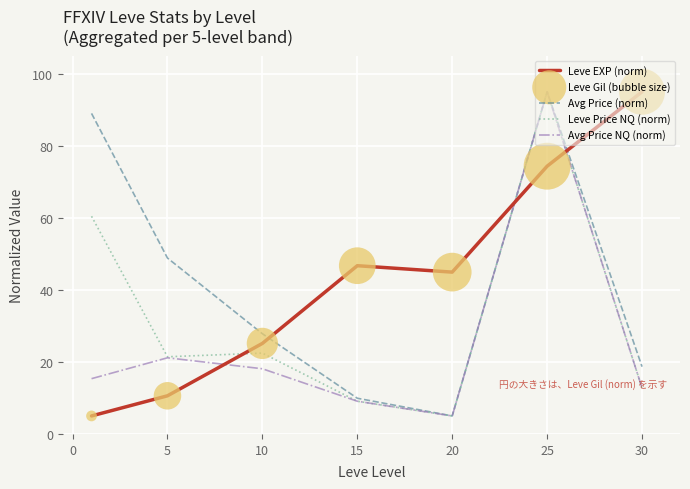

Which series ends up on top after the final intersection of Avg Price (norm) and Leve EXP (norm)?

Leve EXP (norm)